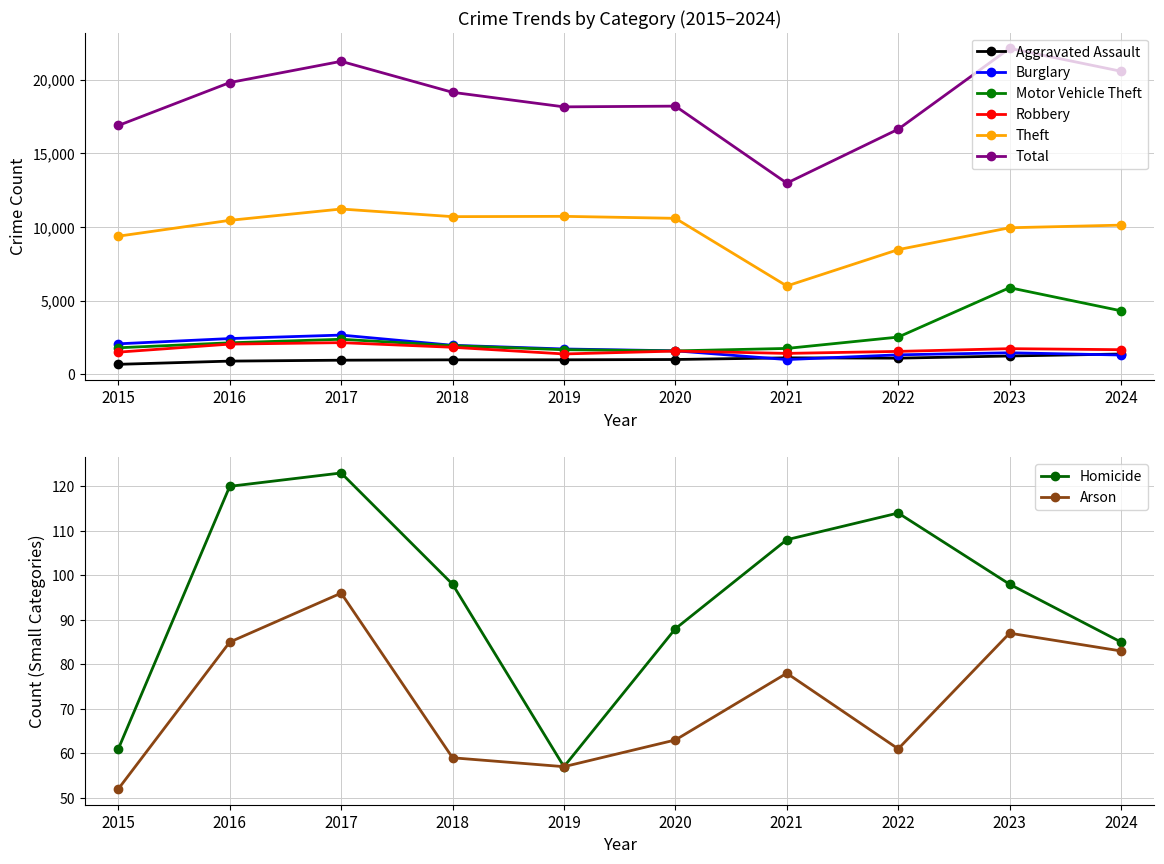

What is the value of the Robbery point at the 2nd from the left?

2052